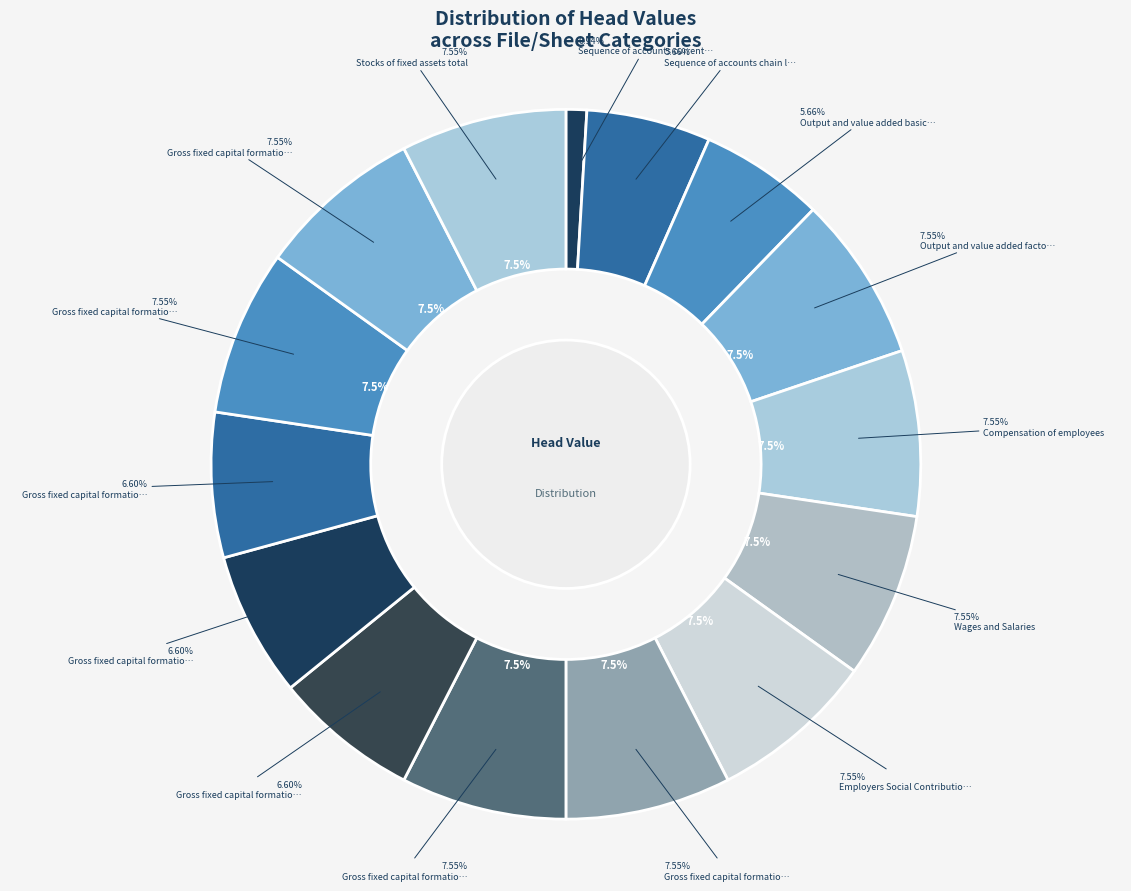

What is the largest slice in the pie chart?

Output and value added factor cost